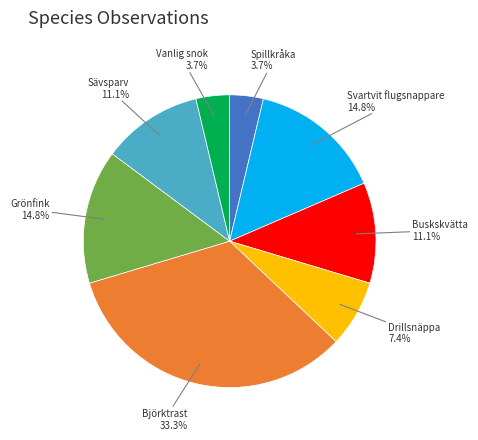

Is there a majority slice in this chart?

No